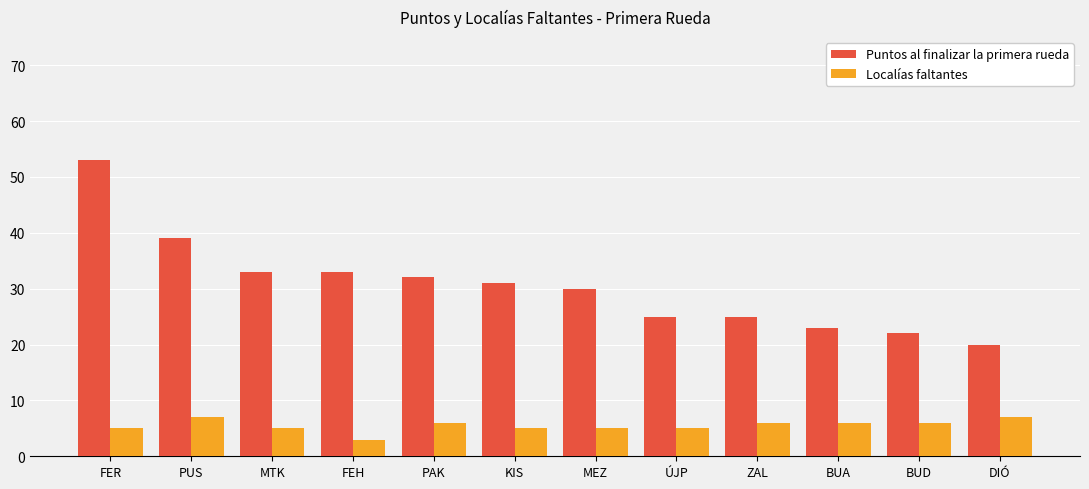

Between MEZ and BUD, which series saw the biggest shift?

Puntos al finalizar la primera rueda